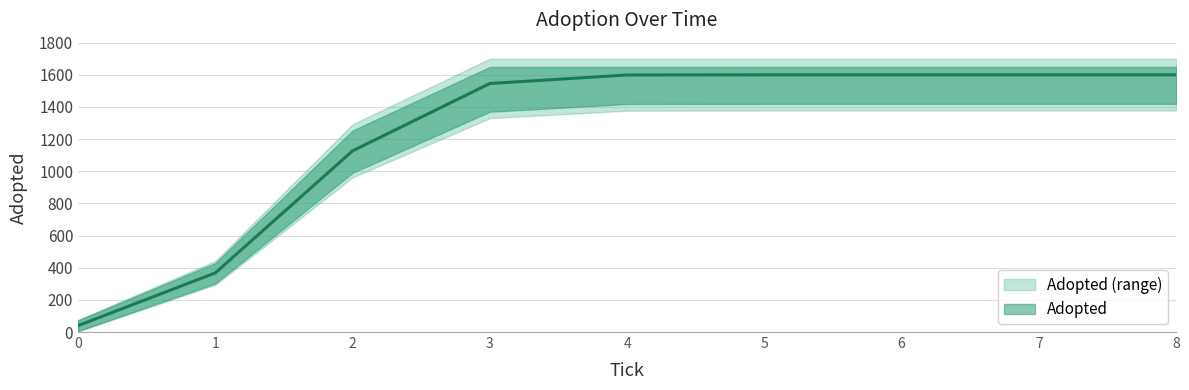

Reading left to right, transcribe all the data shown in this chart.

40	368	1127	1546	1599	1600	1600	1600	1600